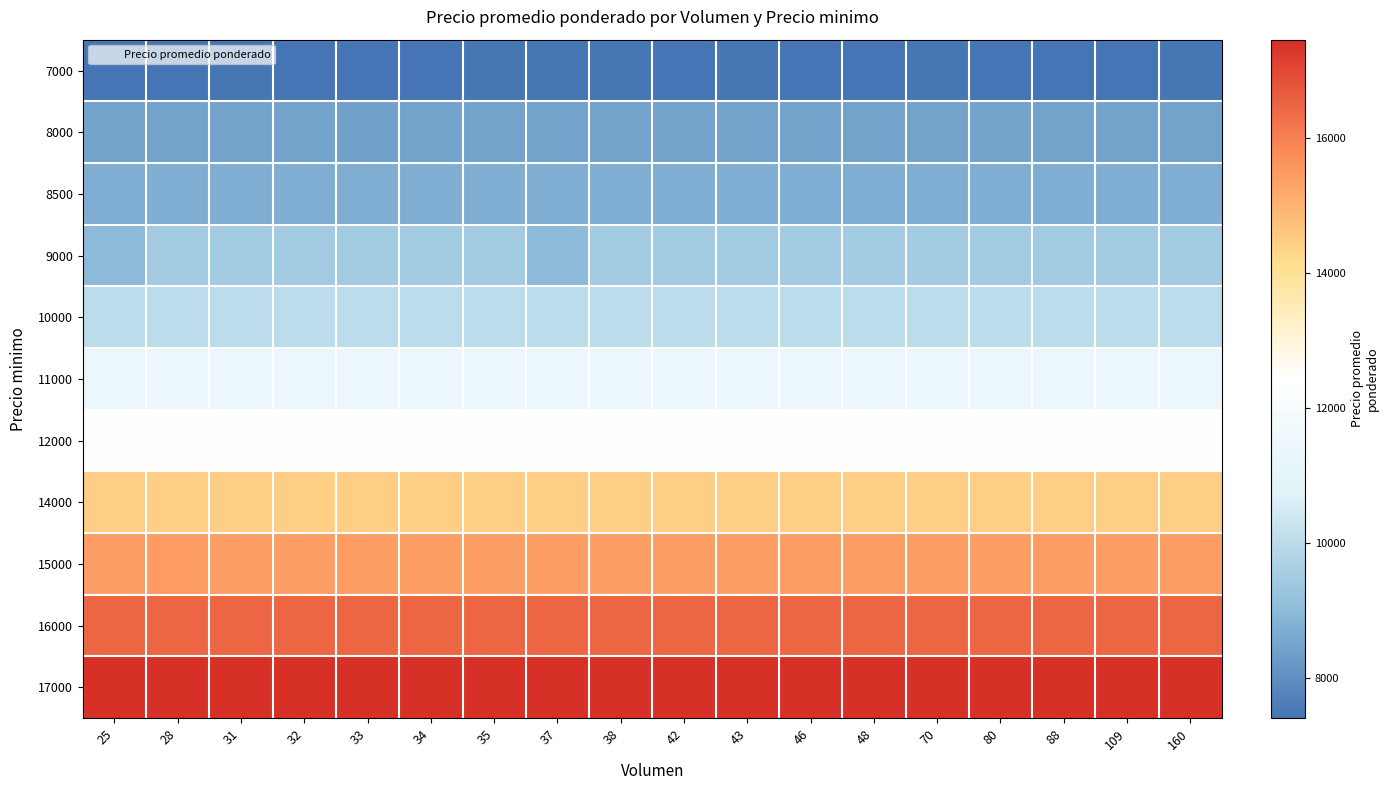

What is the total value across all series at 70?

131752